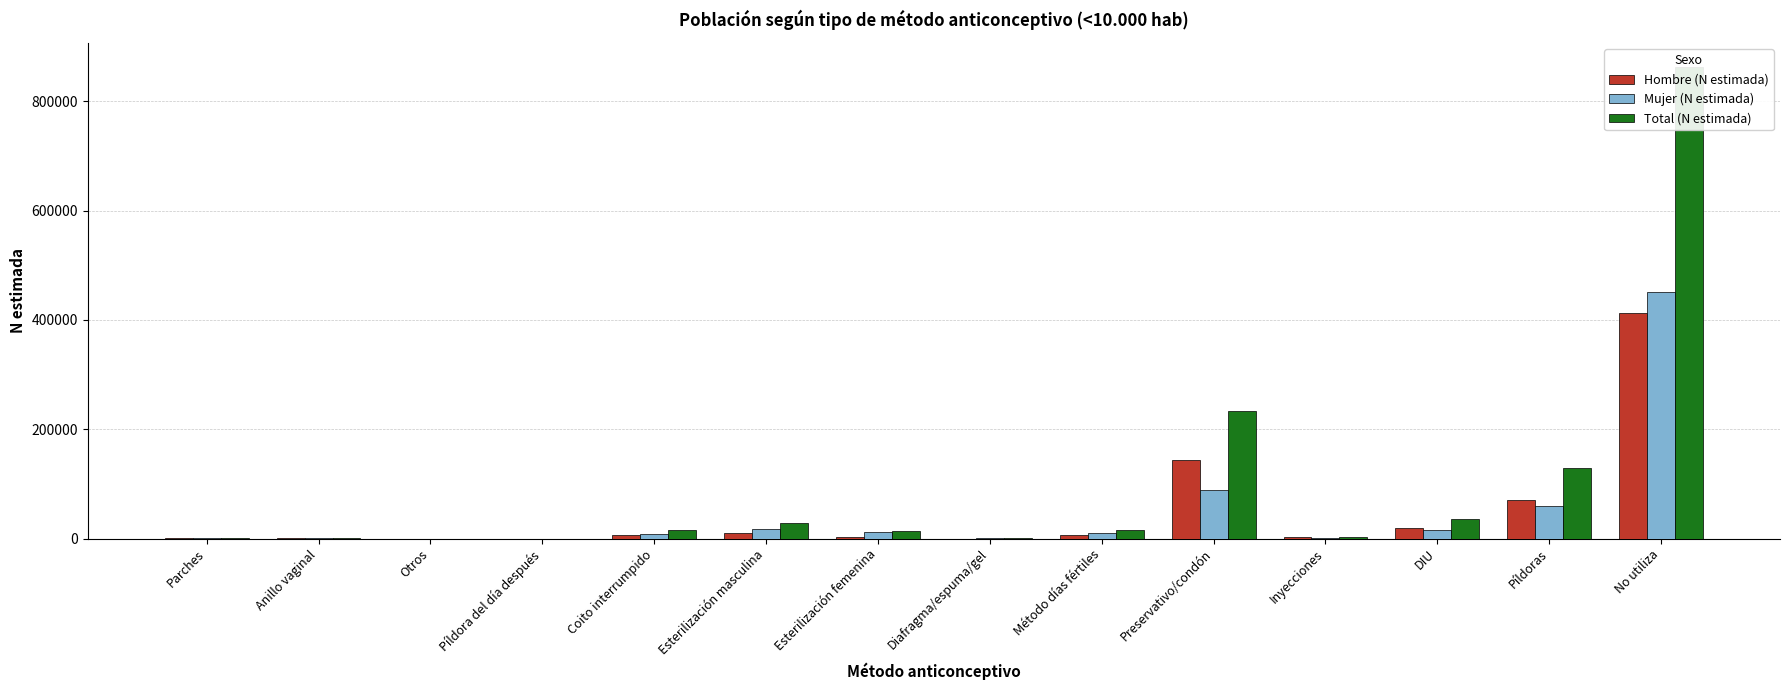

How many groups of bars are there?

14